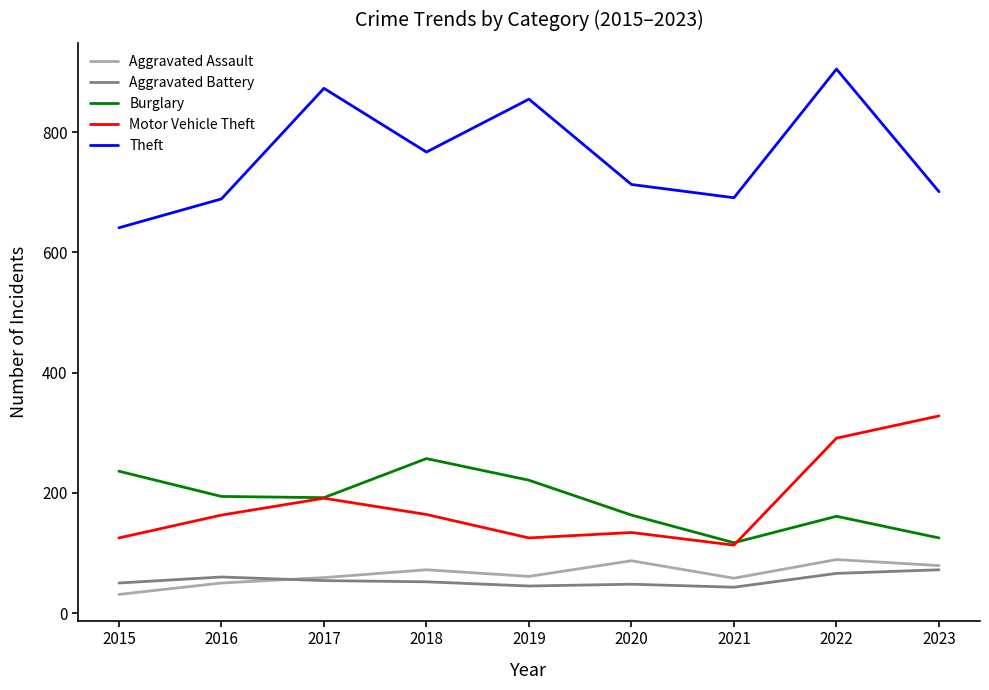

What is the lowest value of the Aggravated Assault series?

31